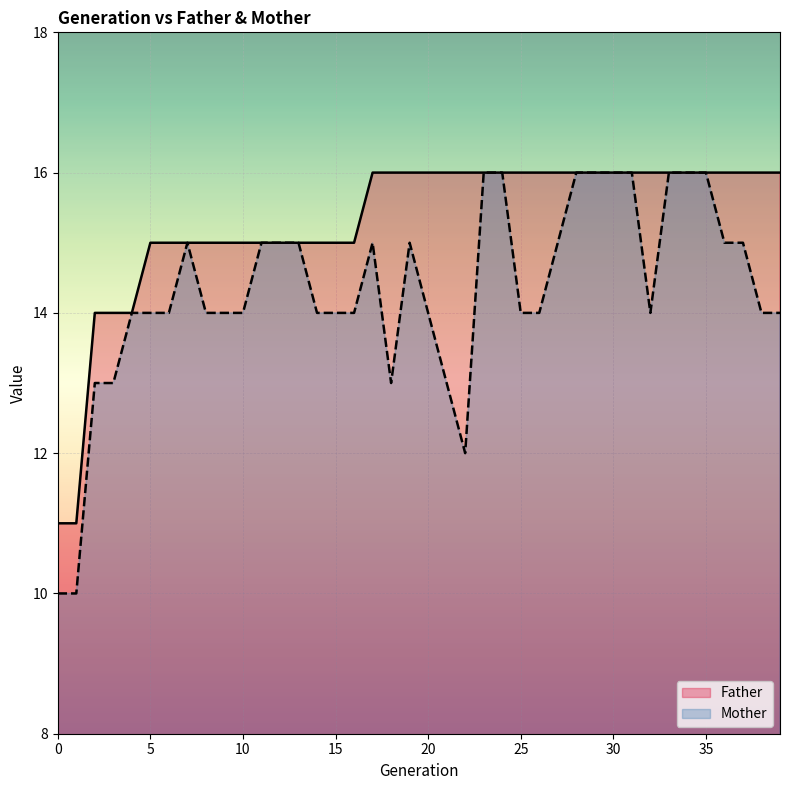

True or false: Mother and Father cross at least once.

False